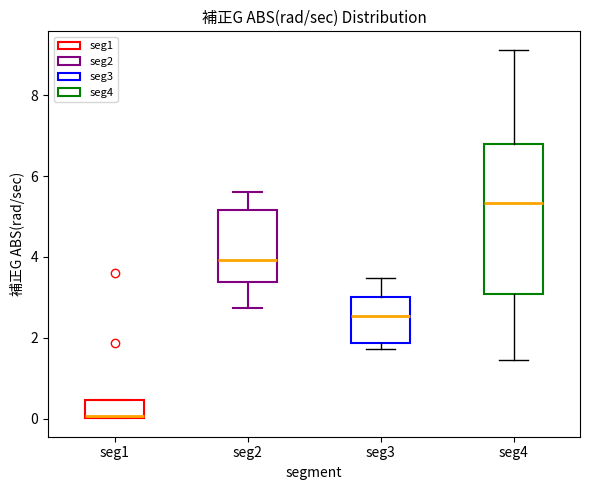

Comparing the boxes themselves (not the whiskers), which one is the tallest?

seg4